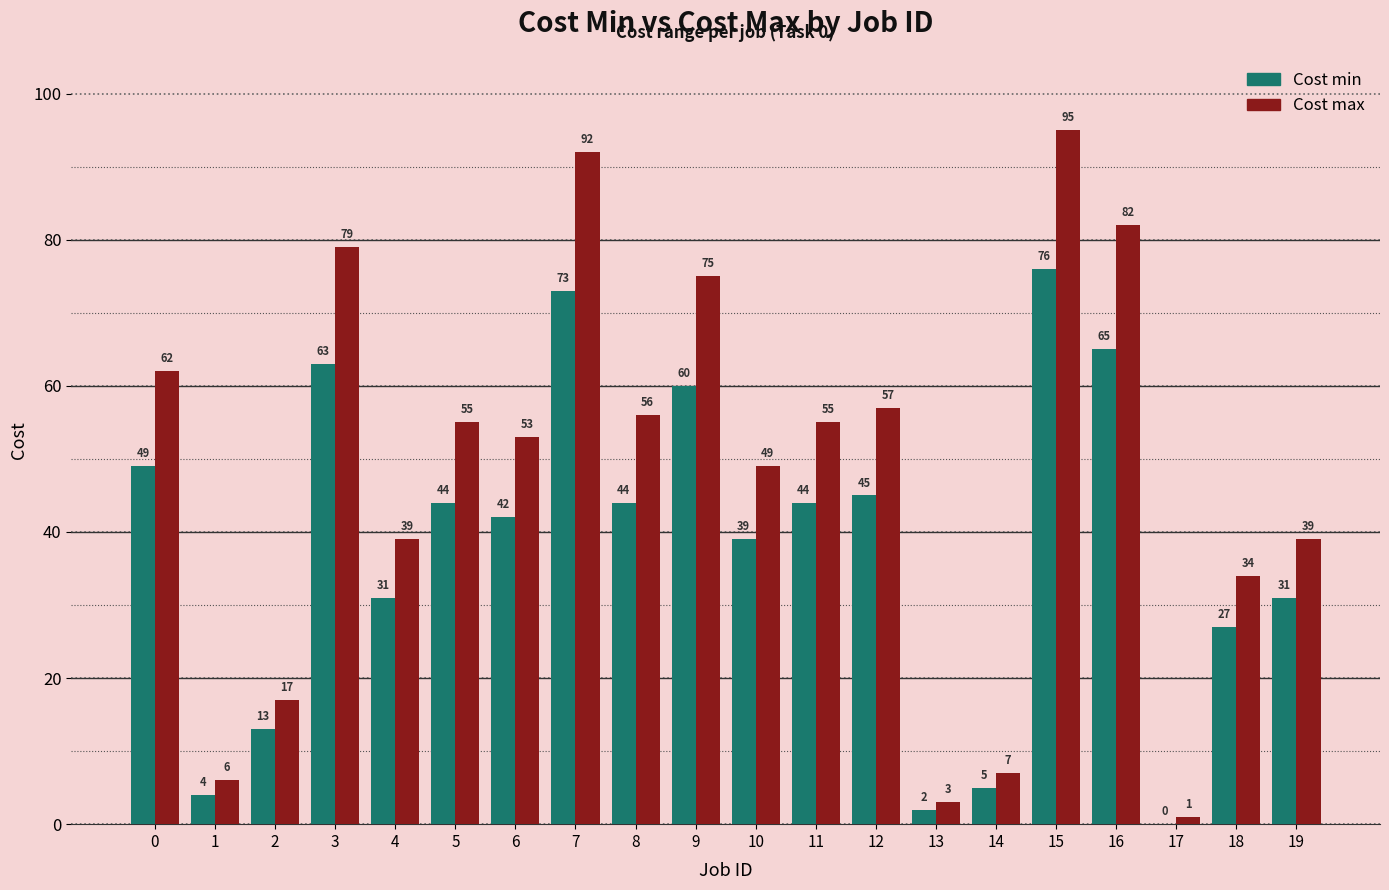

What is the difference between the Cost min values at 18 and 6?

15